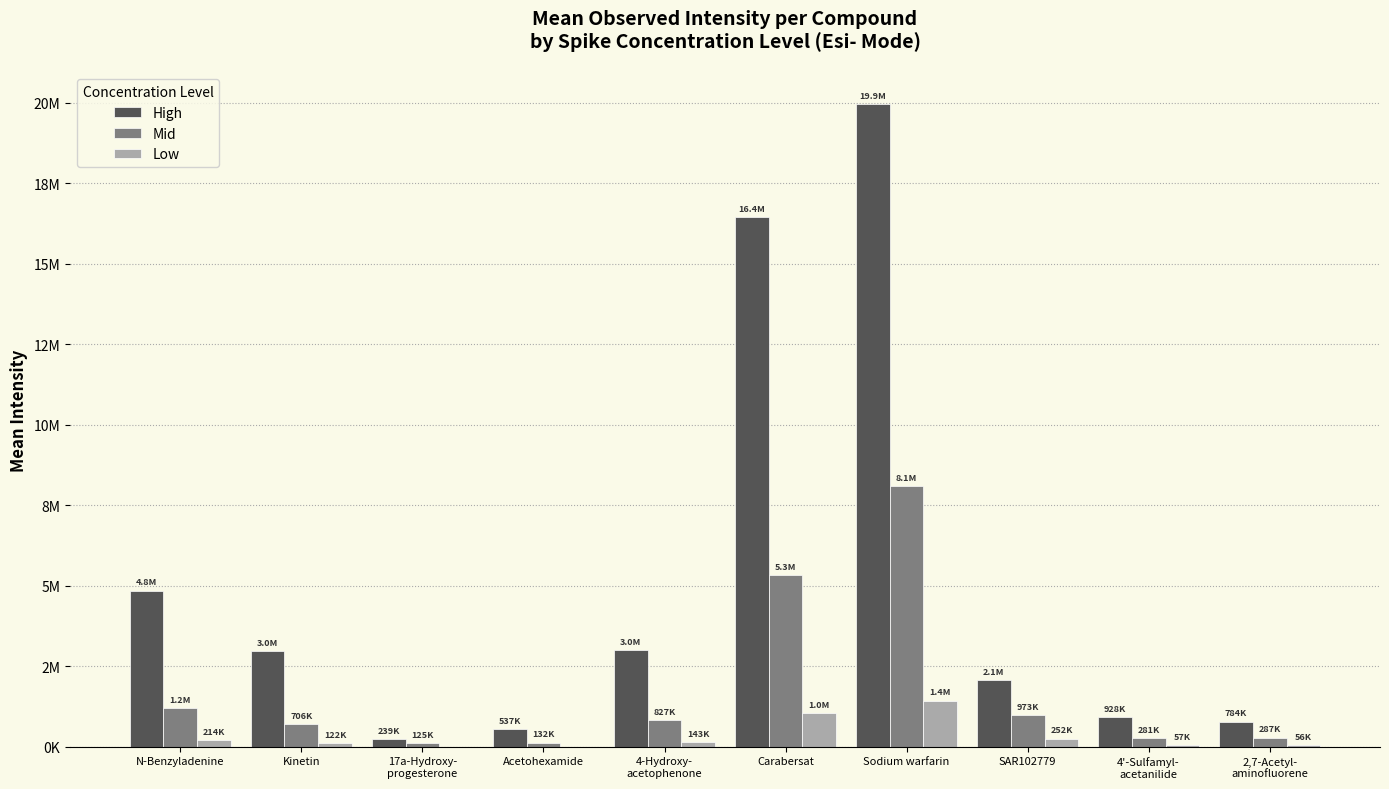

Does the chart contain stacked bars?

No